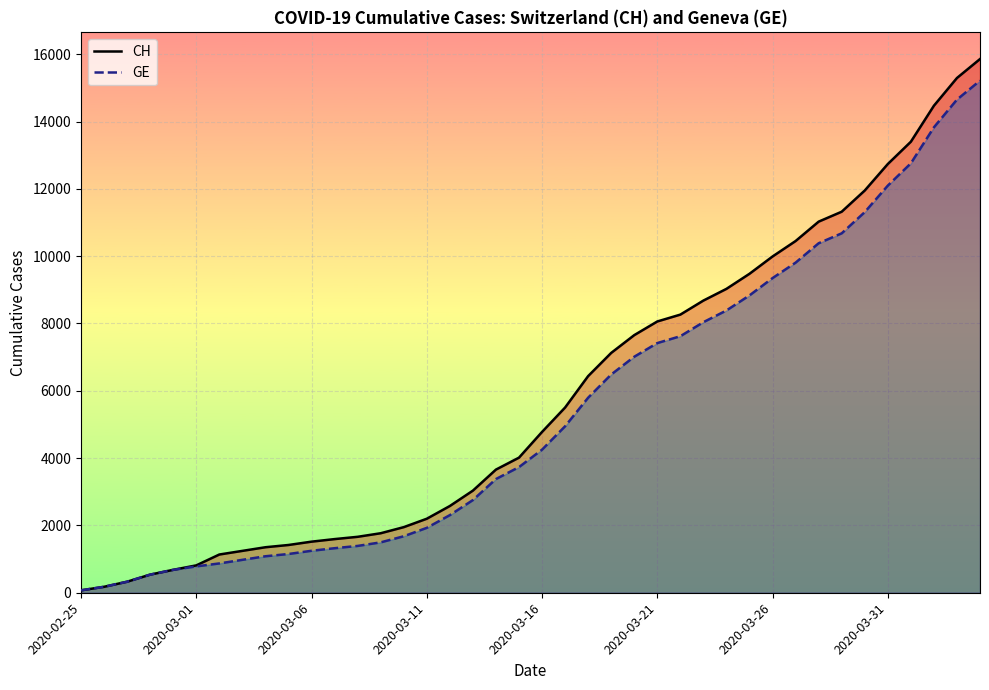

At 2020-03-21, list the series in order from smallest to largest.

GE, CH